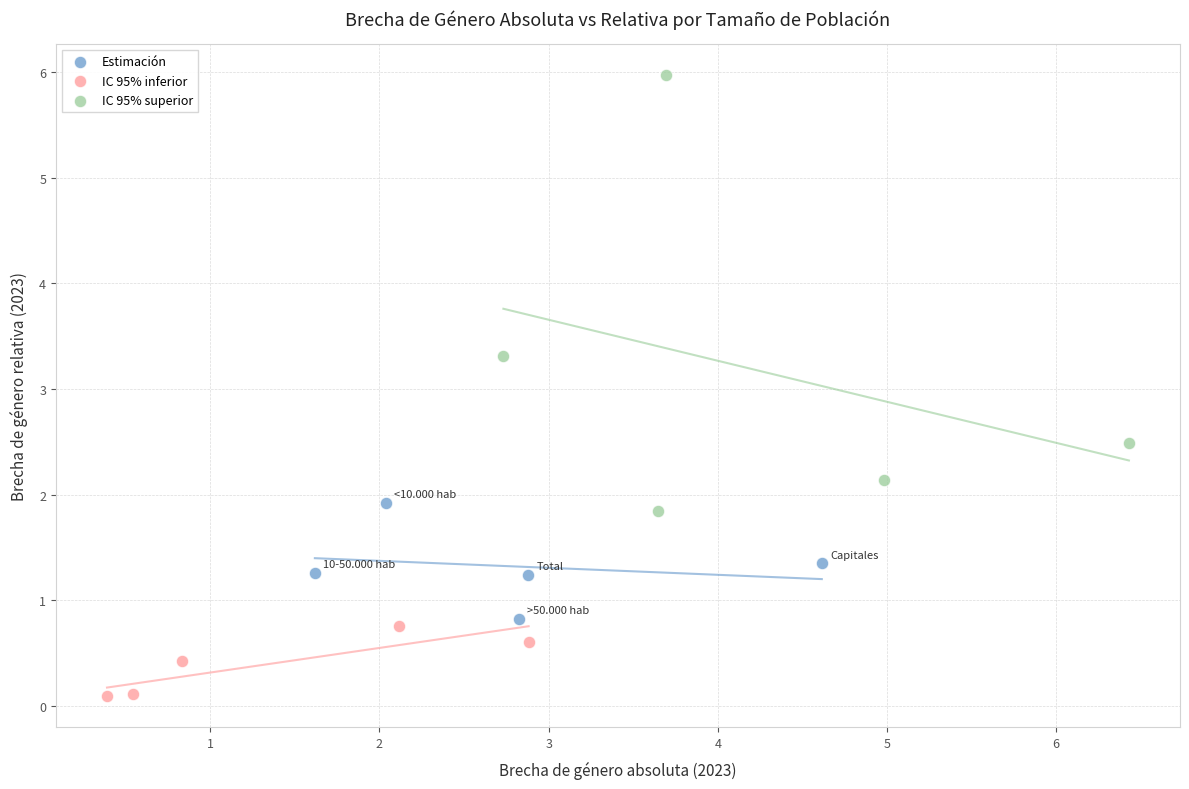

Which series contains the highest Y value?

IC 95% superior